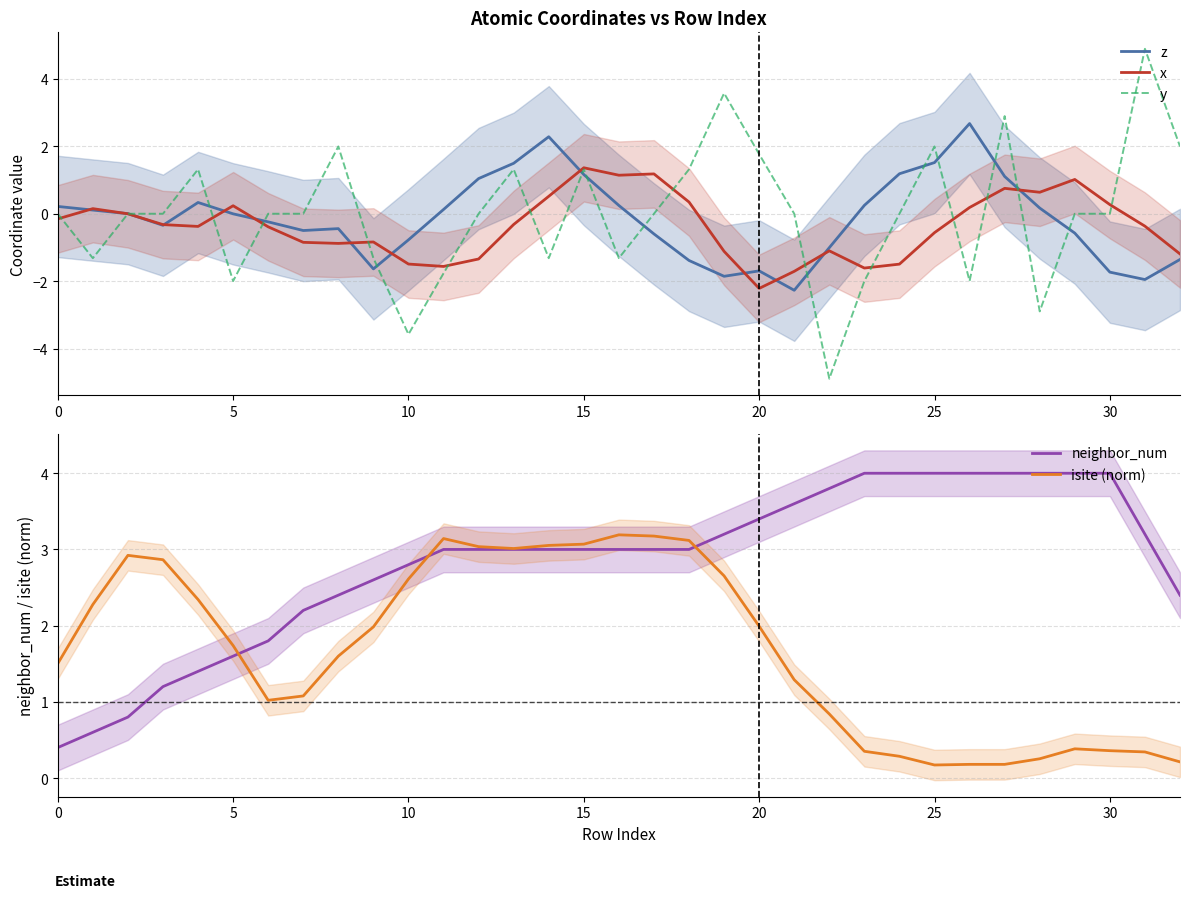

What is the minimum value shown in the chart?

-4.9